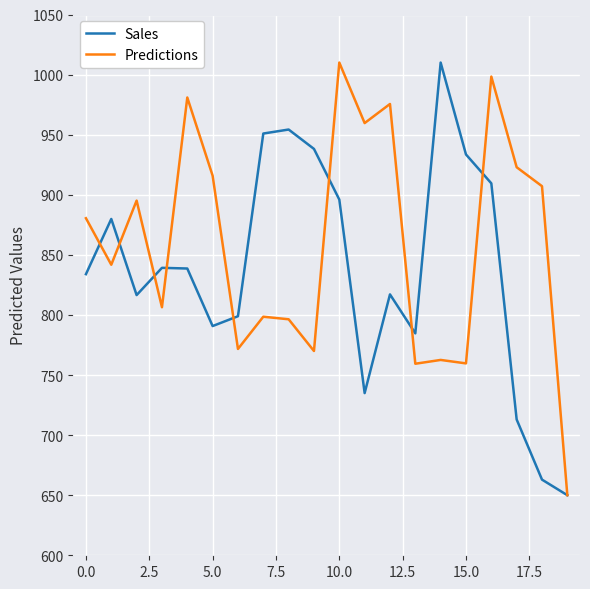

What are all the series names shown in the legend?

Sales, Predictions